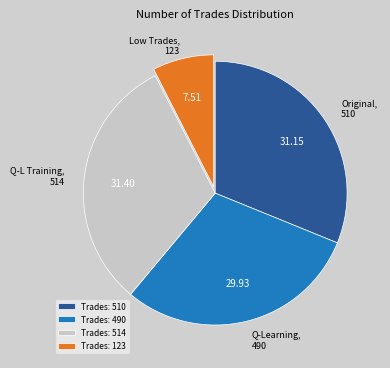

Do Trades: 510 and Trades: 490 together represent more than half of the pie?

Yes